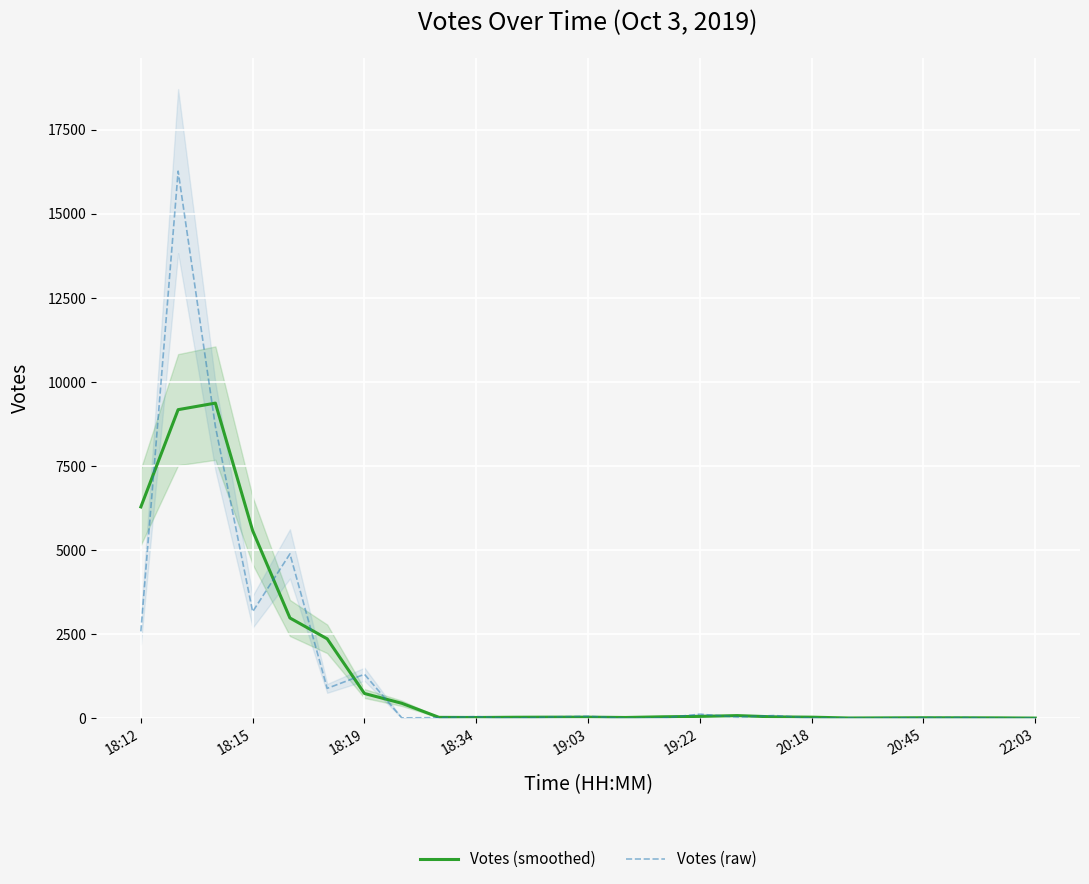

The Votes (raw) series shows 0.0 at 13. True or false?

True